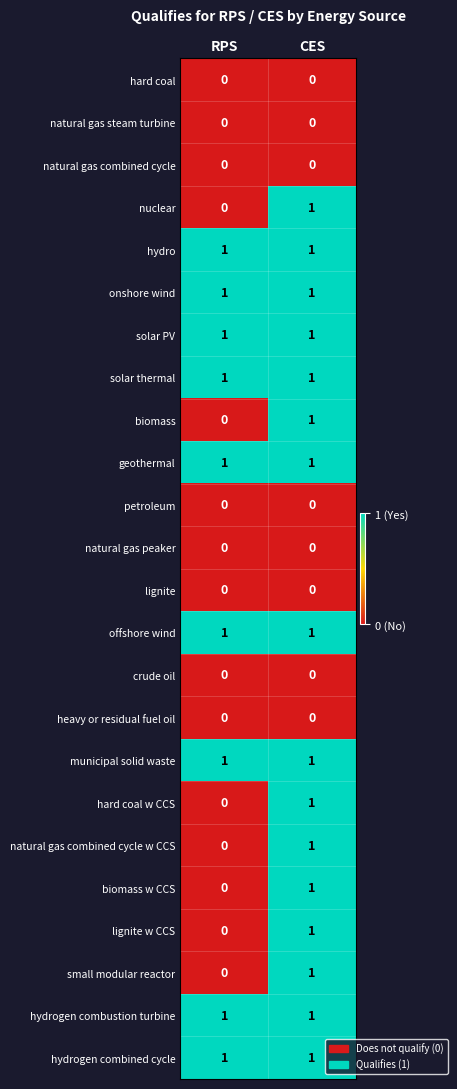

At which category is the sum across all series the highest?

CES